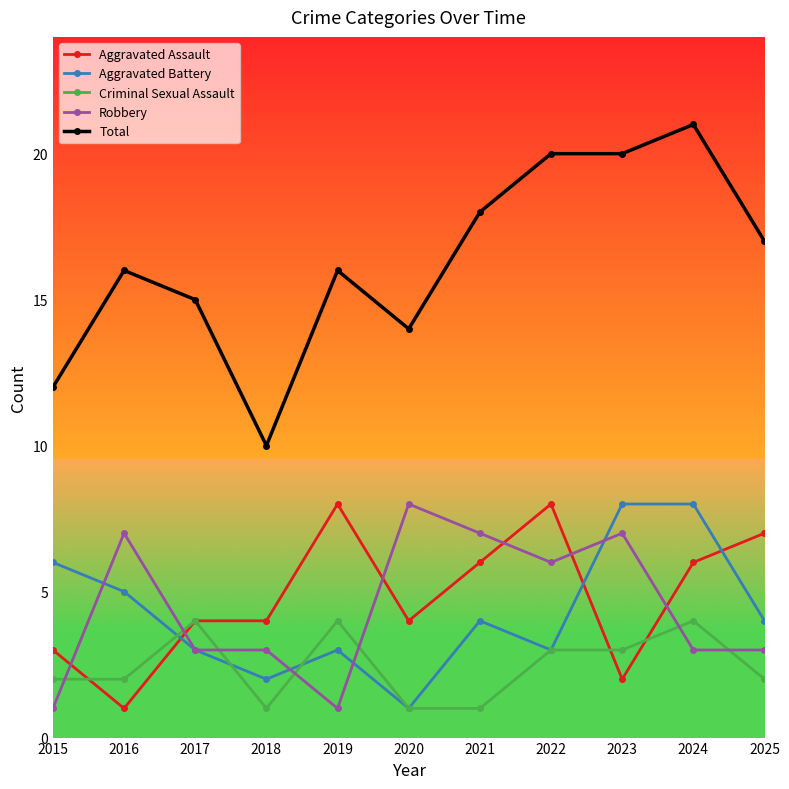

Reading left to right, extract all data points from this chart.

Aggravated Assault: 3	1	4	4	8	4	6	8	2	6	7
Aggravated Battery: 6	5	3	2	3	1	4	3	8	8	4
Criminal Sexual Assault: 2	2	4	1	4	1	1	3	3	4	2
Robbery: 1	7	3	3	1	8	7	6	7	3	3
Total: 12	16	15	10	16	14	18	20	20	21	17